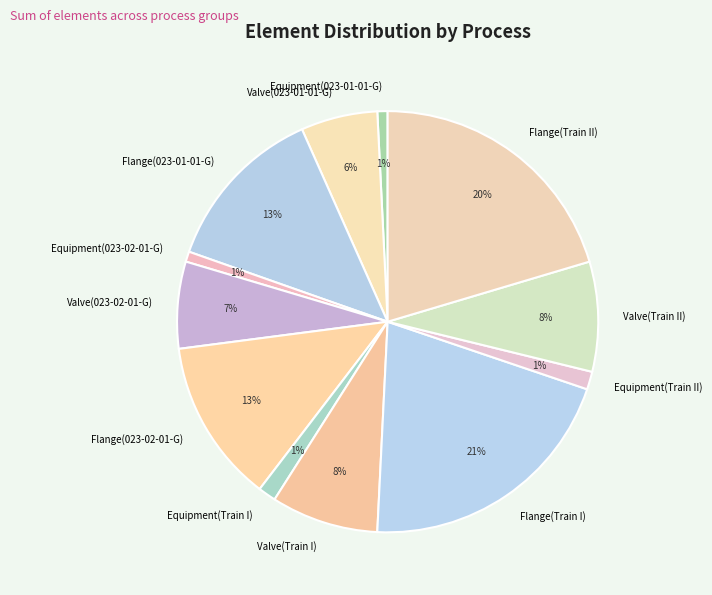

The Equipment(023-01-01-G) slice represents 11% of the pie. True or false?

False